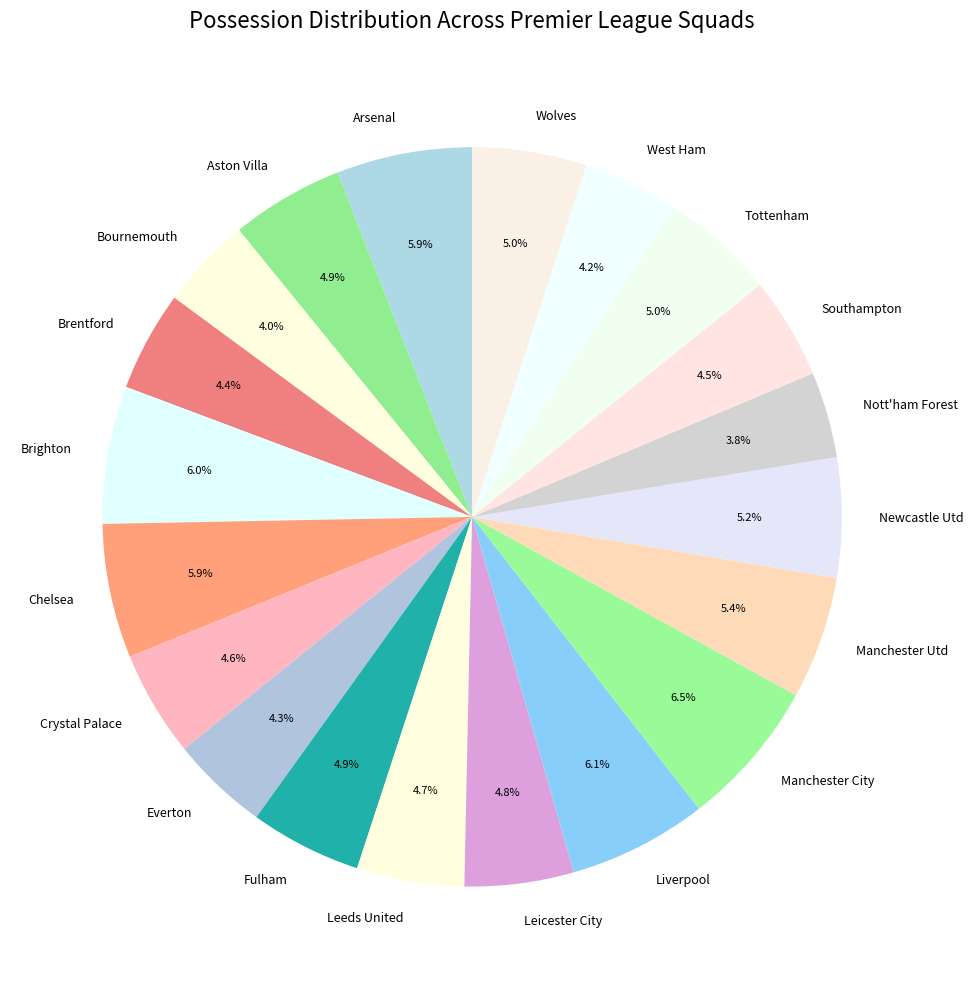

What percentage is the Wolves slice, to the nearest percent?

5%